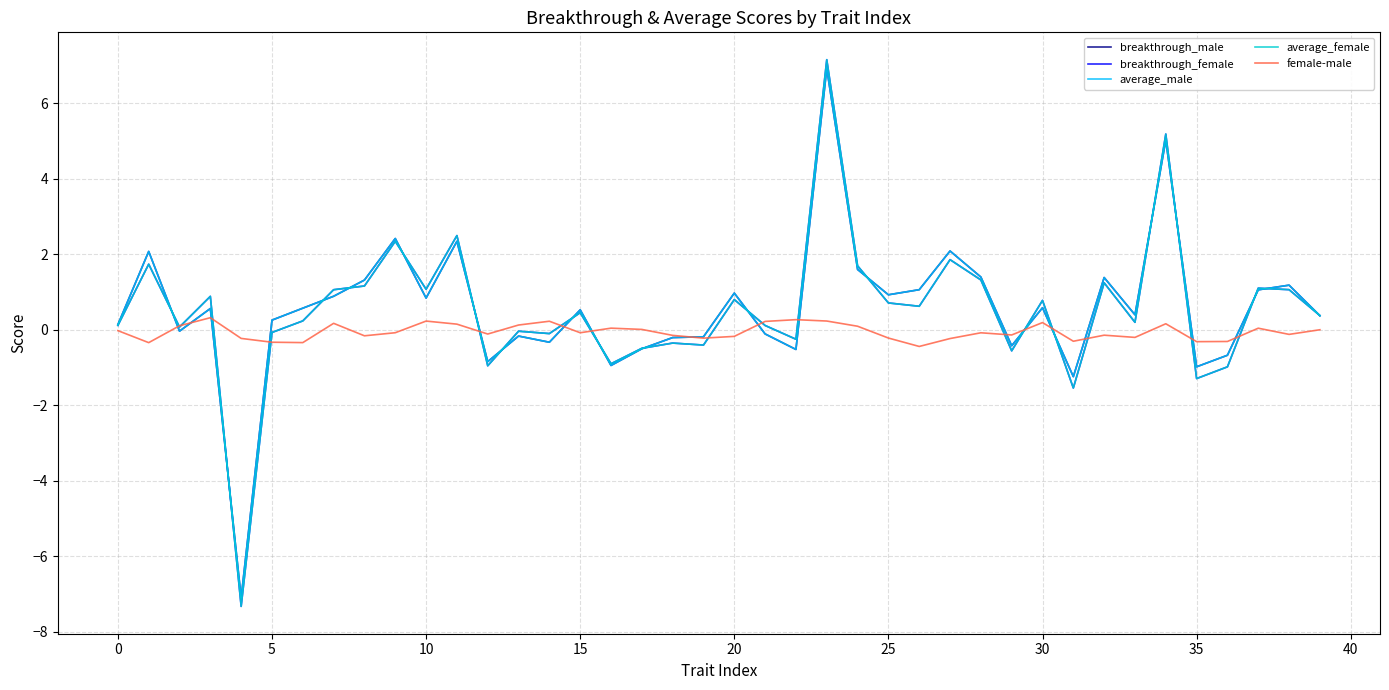

Which series has the widest spread of values?

breakthrough_female